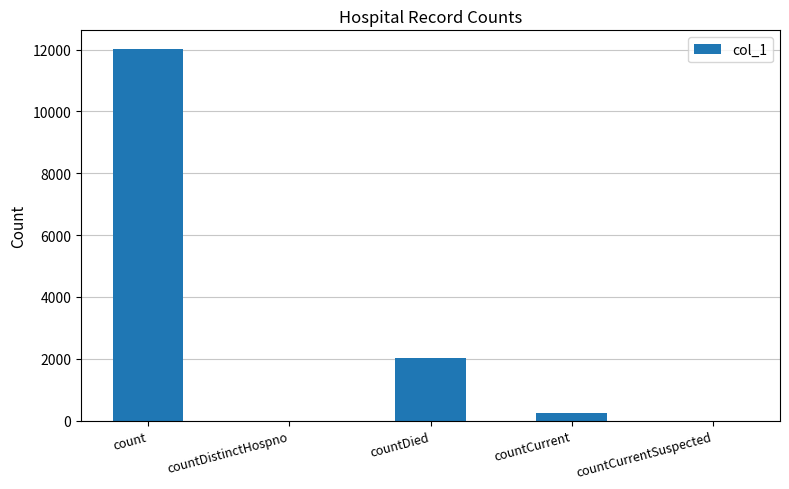

Approximately how many times larger is the value at count compared to countDied?

5.9